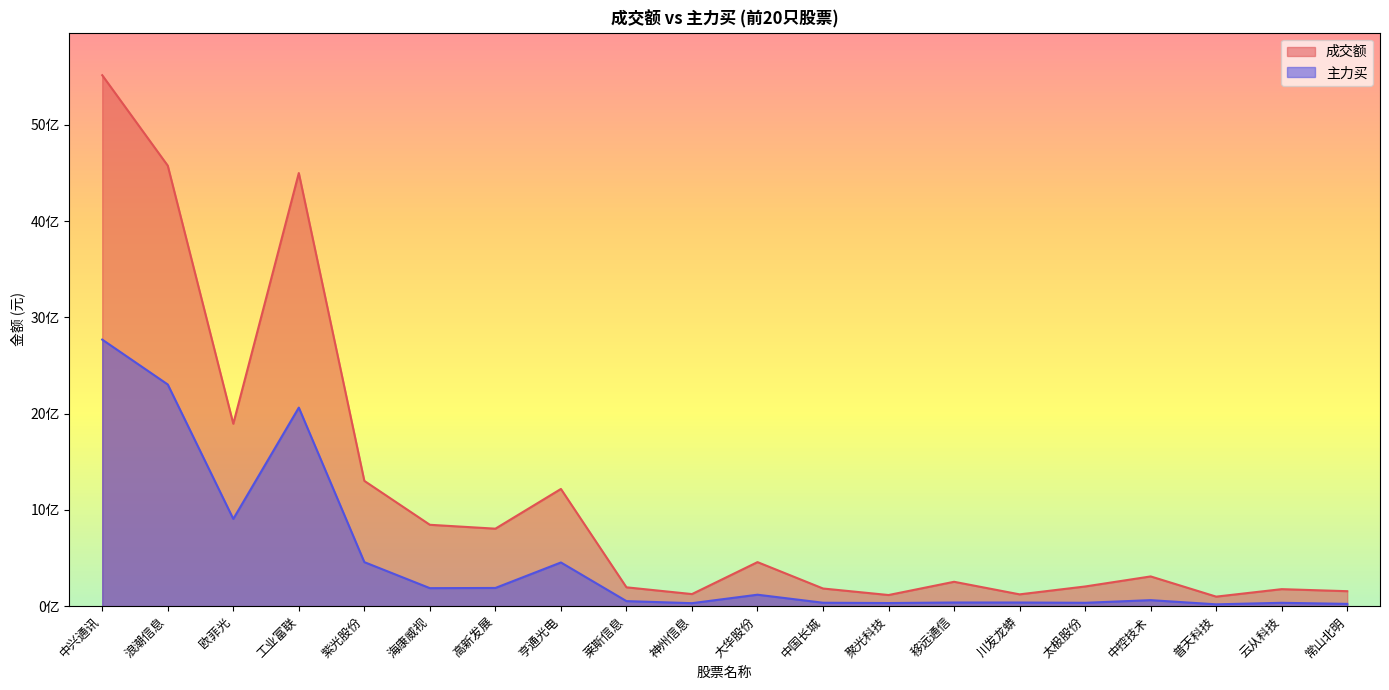

How many lines are shown in the chart?

2